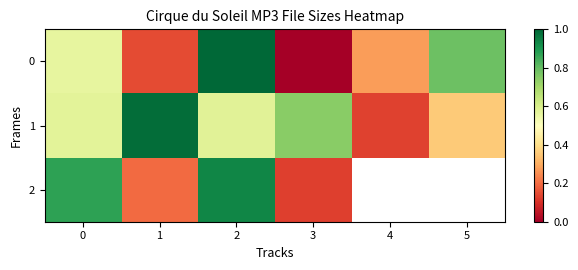

True or false: 0 has a value of 0.8 at 5.

True